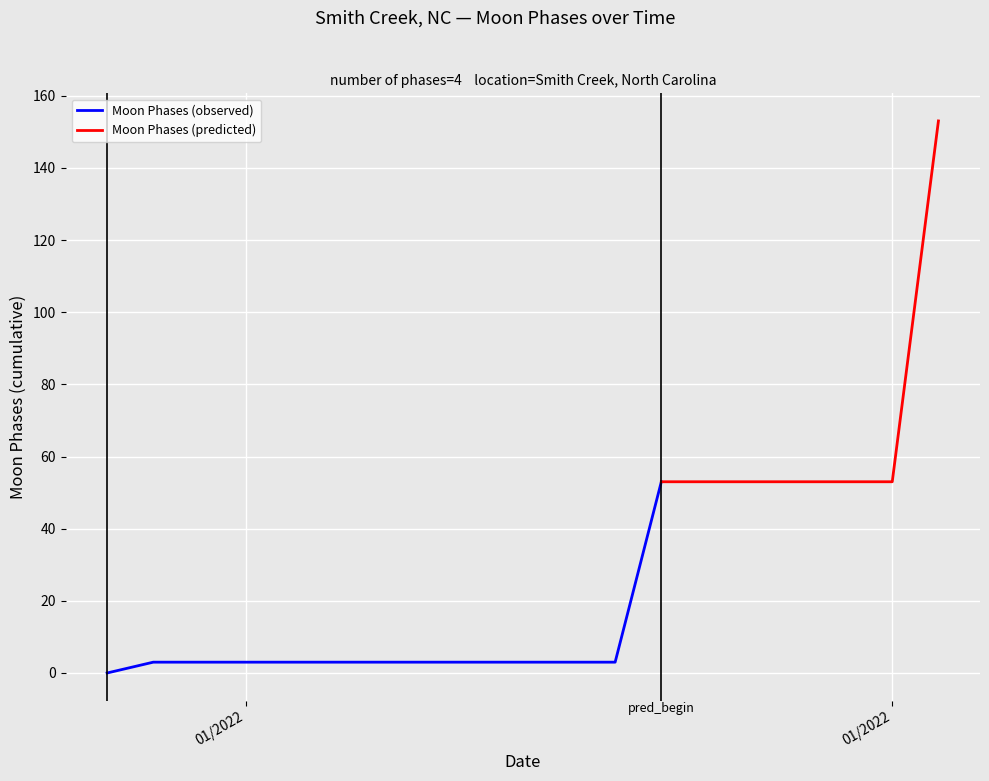

Is this an area chart (filled region under the line)?

No